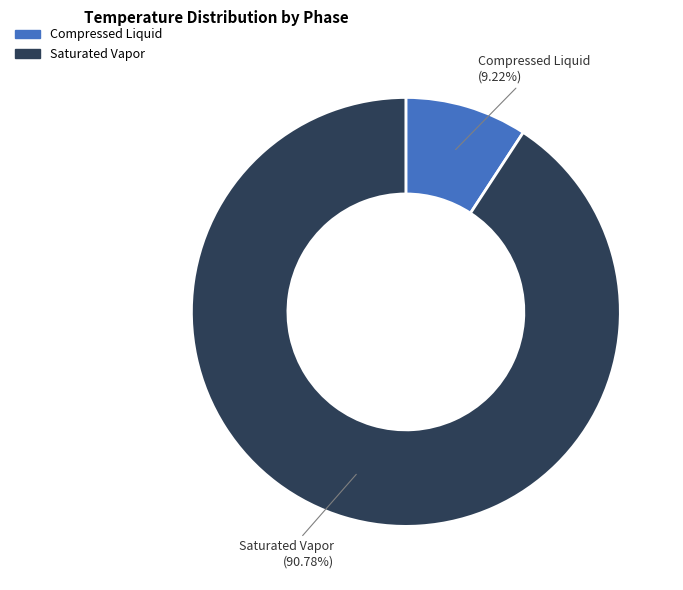

Is there a majority slice in this chart?

Yes